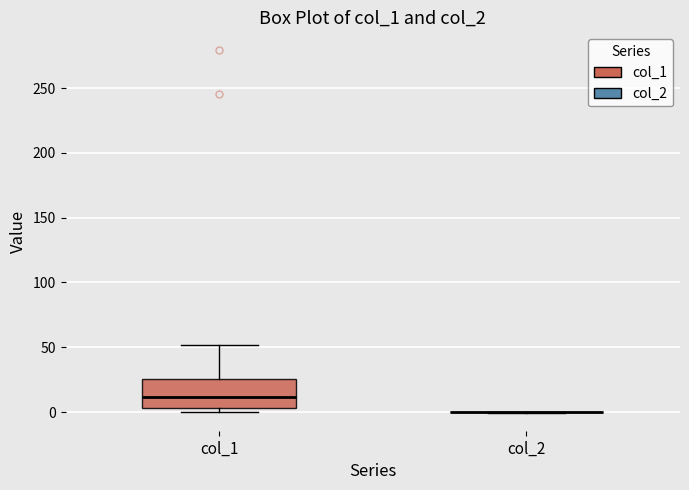

Comparing the boxes themselves (not the whiskers), which one is the tallest?

col_1